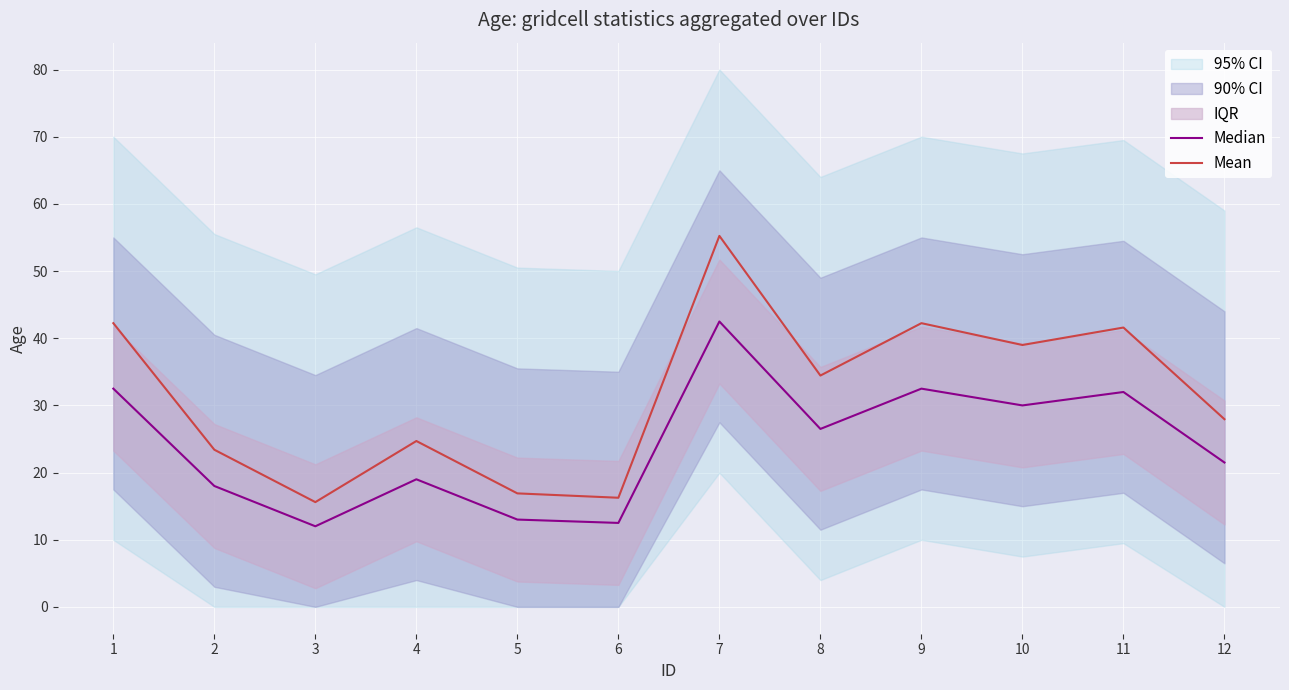

Reading left to right, what are all the values shown in this chart?

Median: 32.5	18.0	12.0	19.0	13.0	12.5	42.5	26.5	32.5	30.0	32.0	21.5
Mean: 42.2	23.4	15.6	24.7	16.9	16.2	55.2	34.5	42.2	39.0	41.6	27.9